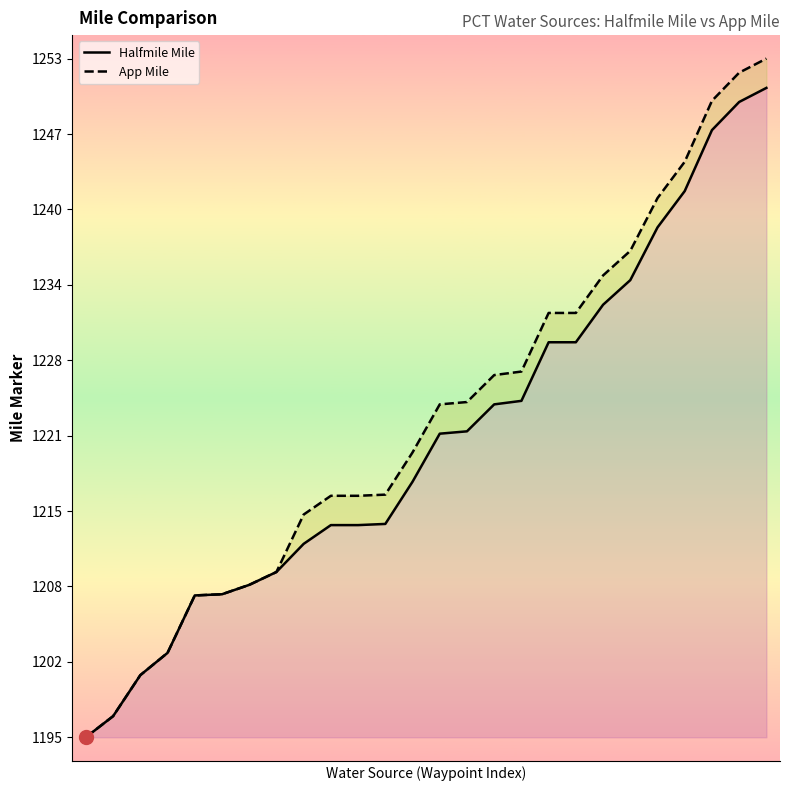

What is the total value across all series at 3?

2405.2